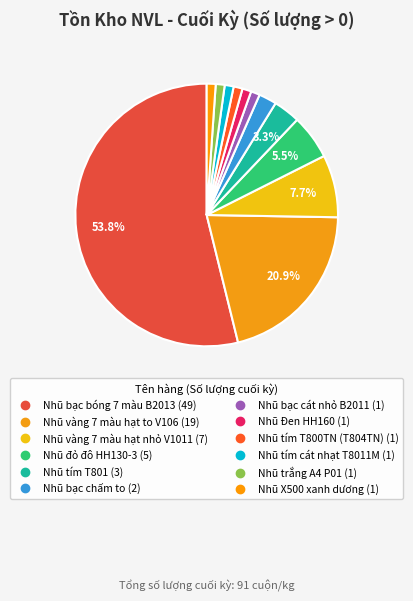

Count the number of slices in the pie.

12